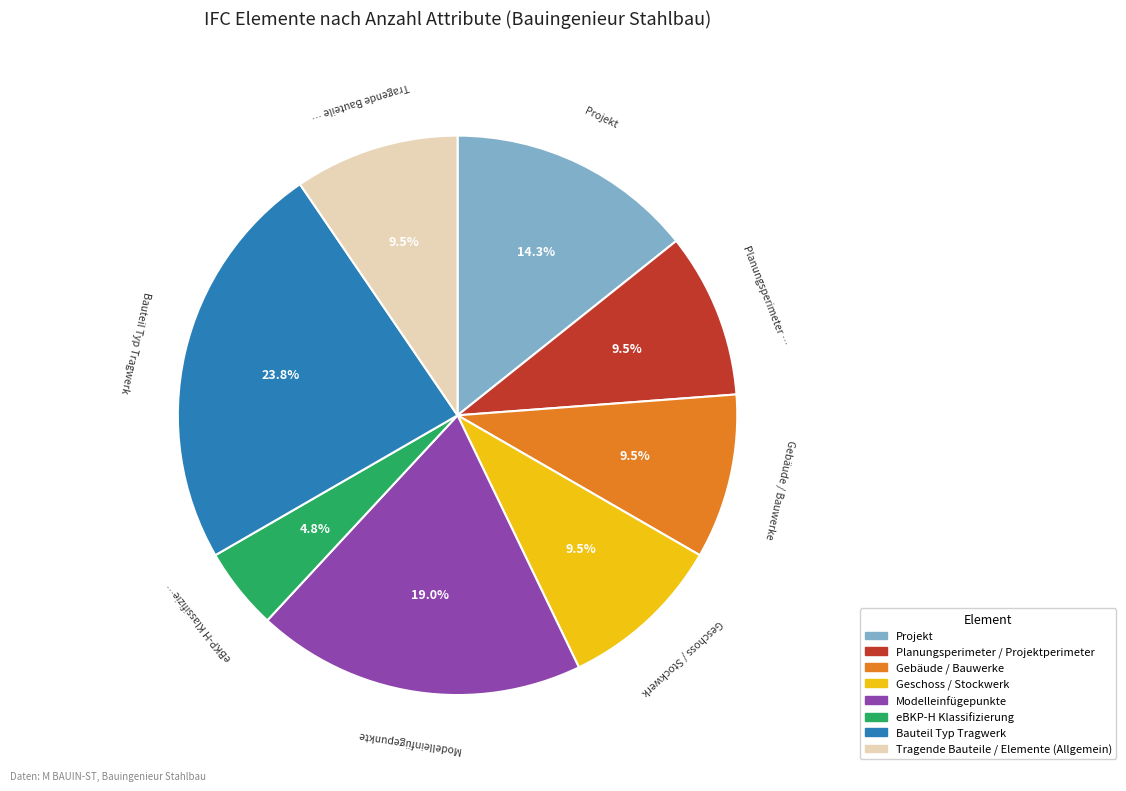

Does any single category account for the majority?

No